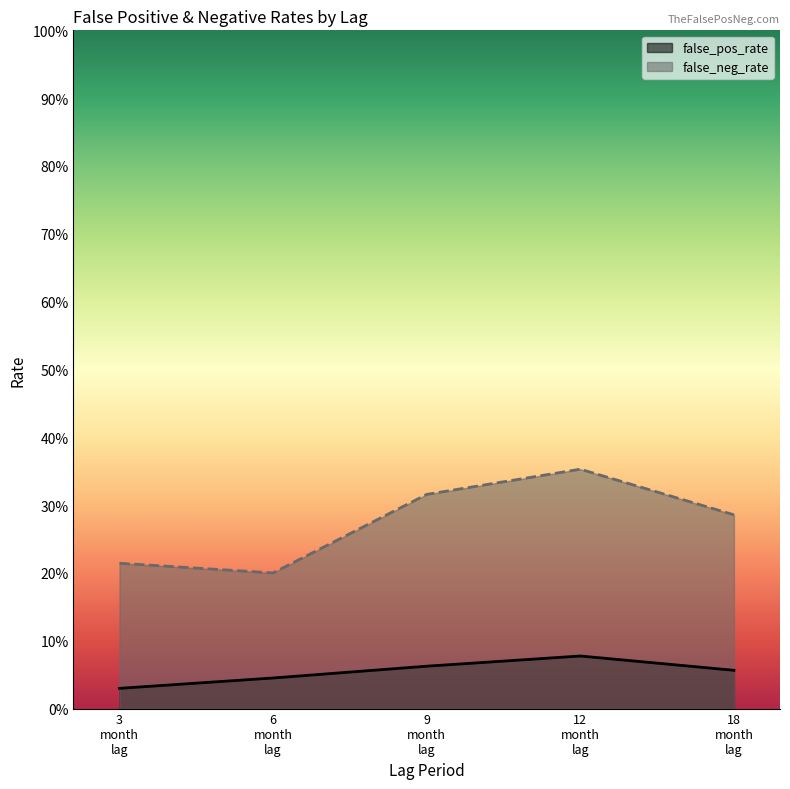

The false_neg_rate series shows 0.3 at 3 month lag. True or false?

False